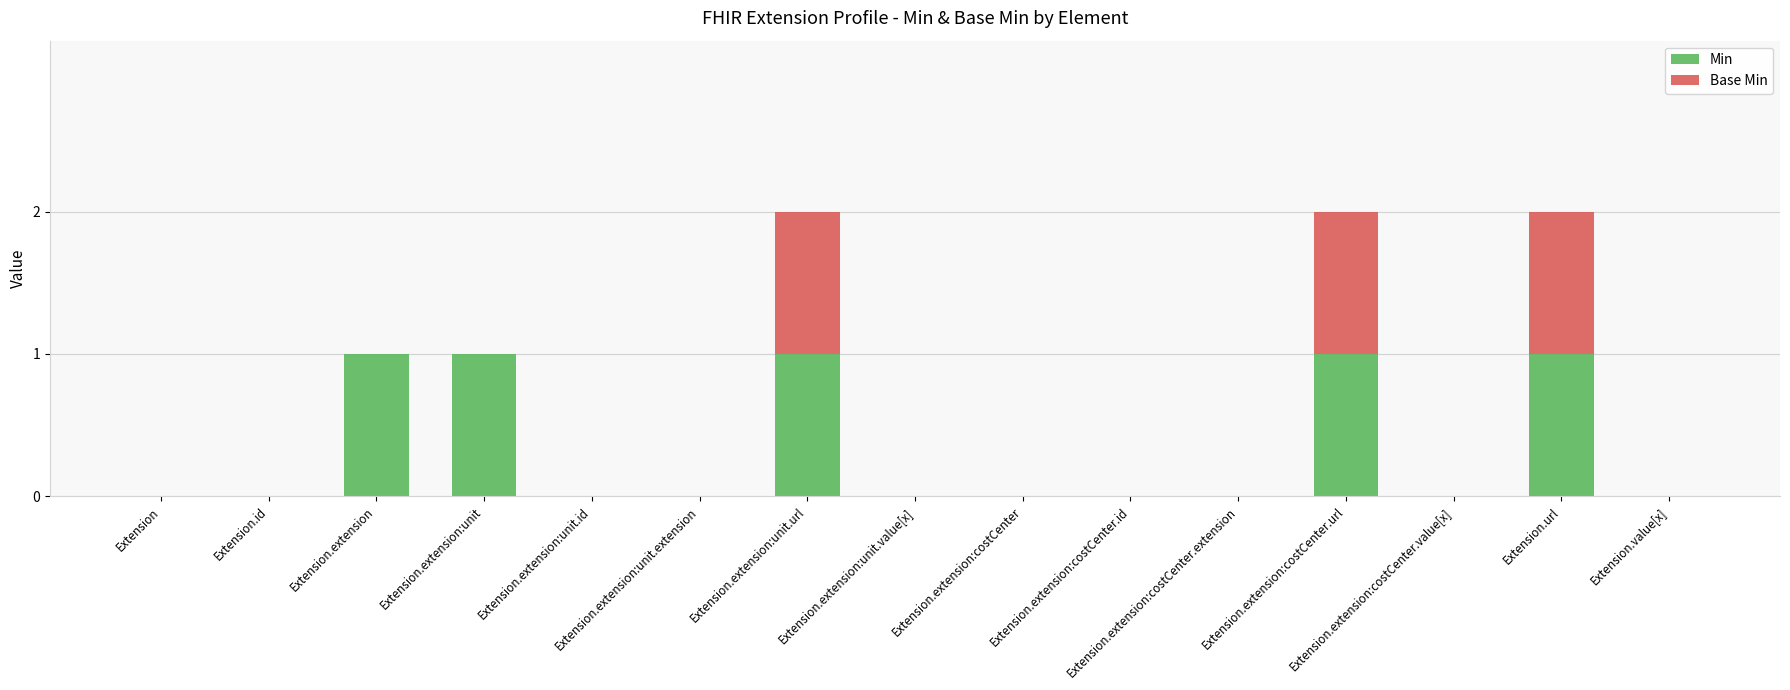

How many data points does each series have?

15